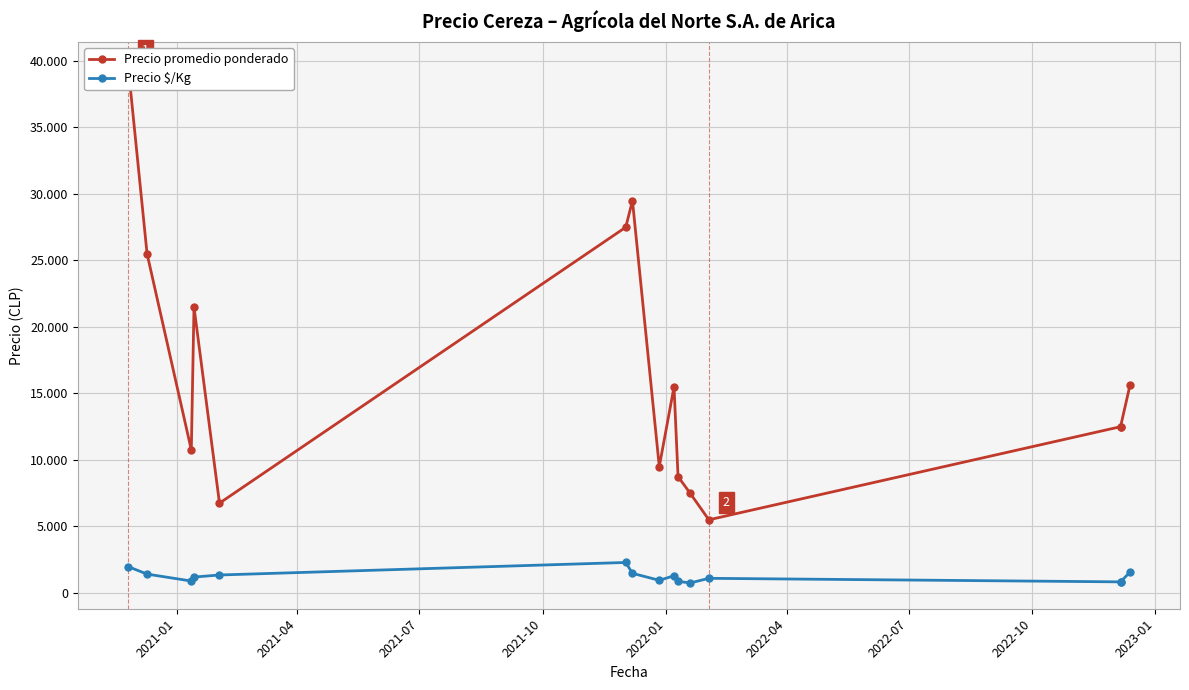

Rank the series at 2022-01 from highest to lowest value.

Precio promedio ponderado, Precio $/Kg